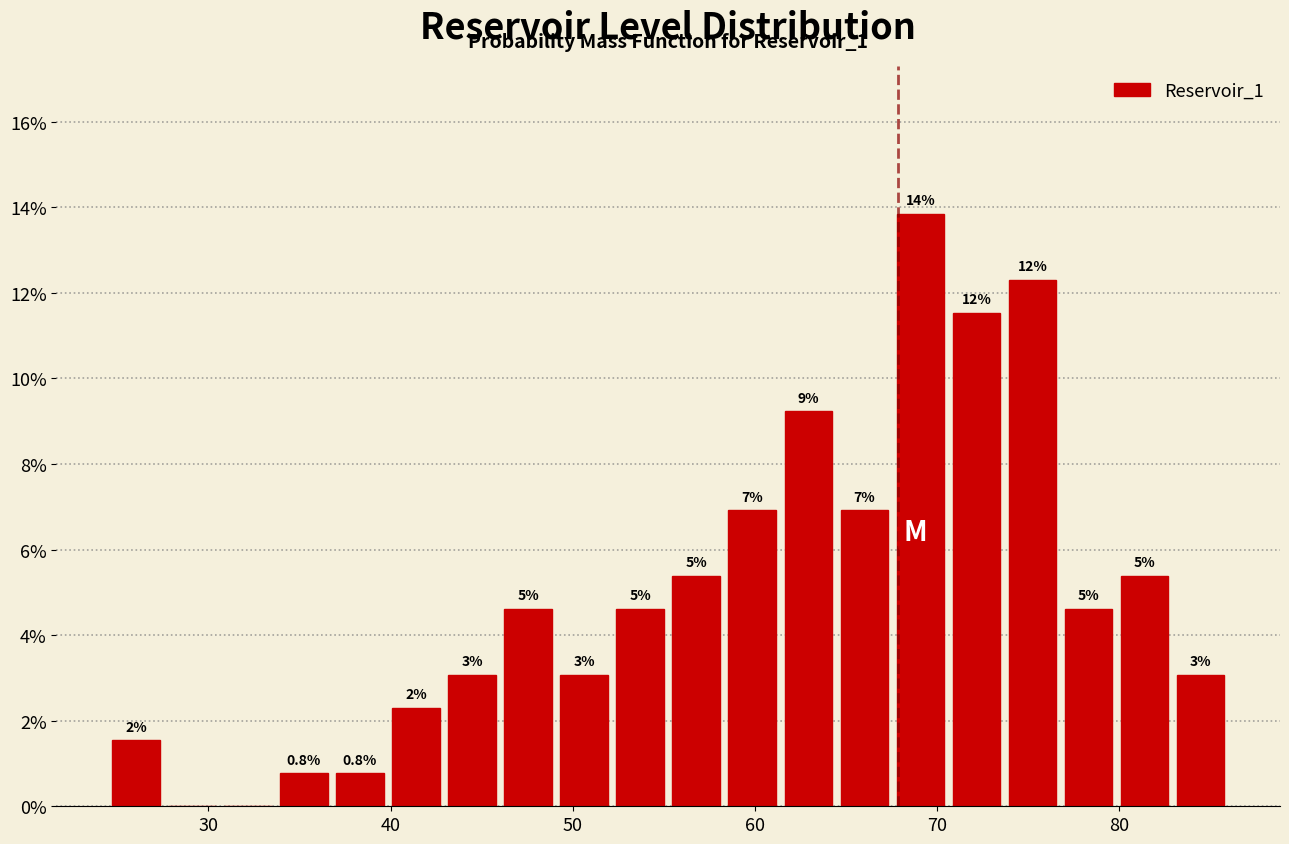

Read against the x-axis, roughly where is the centre of the tallest bar?

69